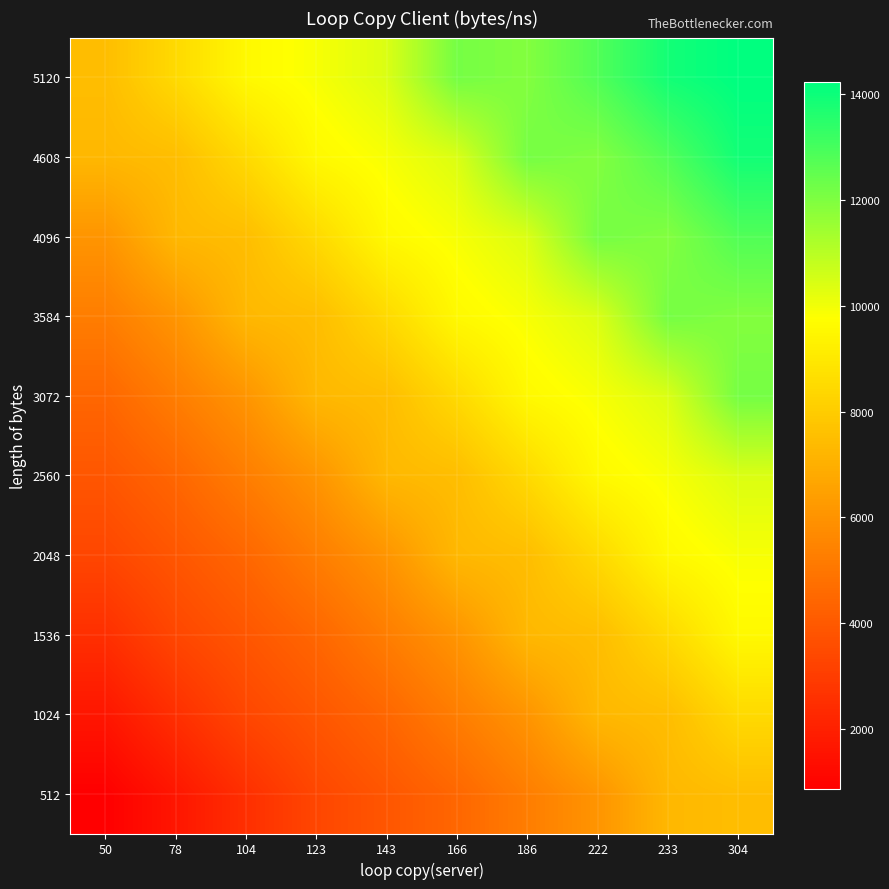

Which category has the highest value across all series?

304